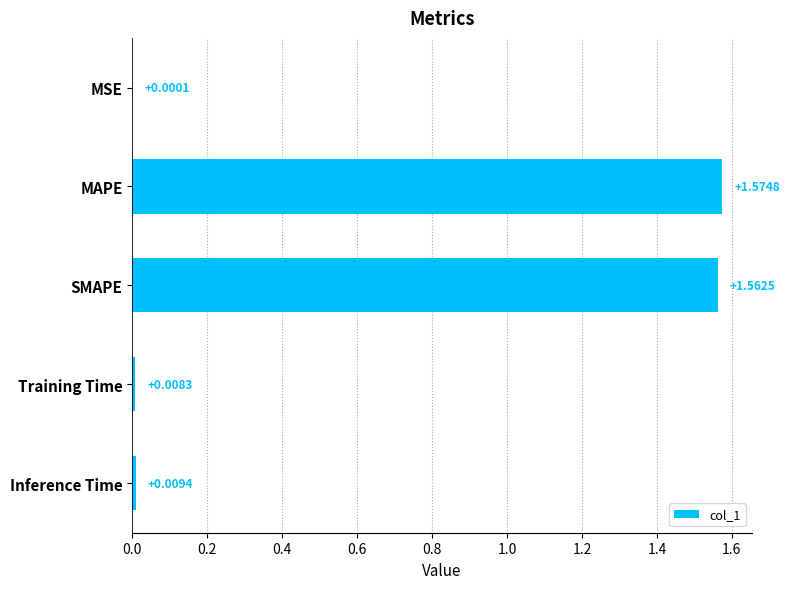

Which category has the highest value across all series?

MAPE